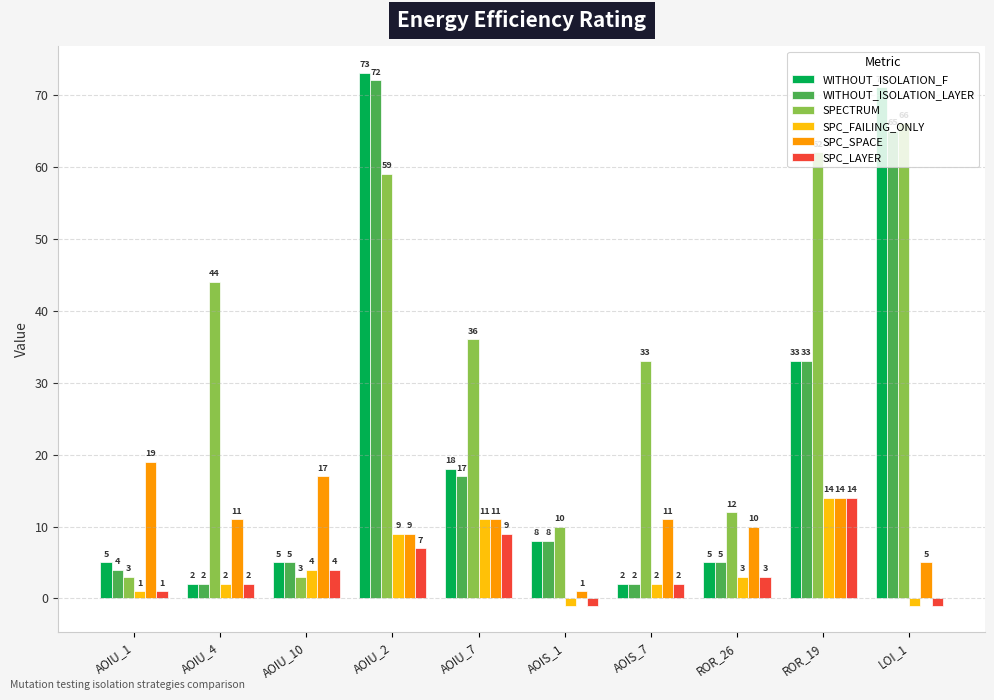

Where does the SPC_SPACE series first go above 11?

AOIU_1